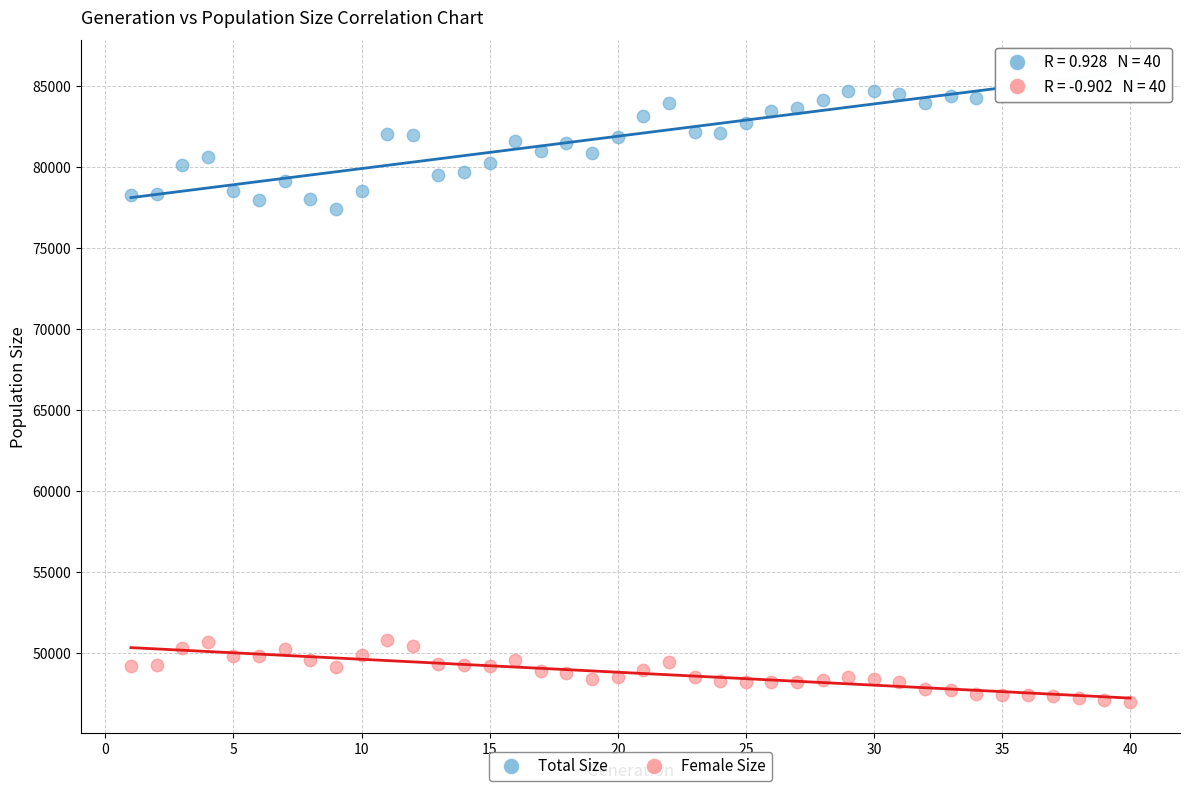

Across all data points, what is the range of Y values (max minus min)?

38709